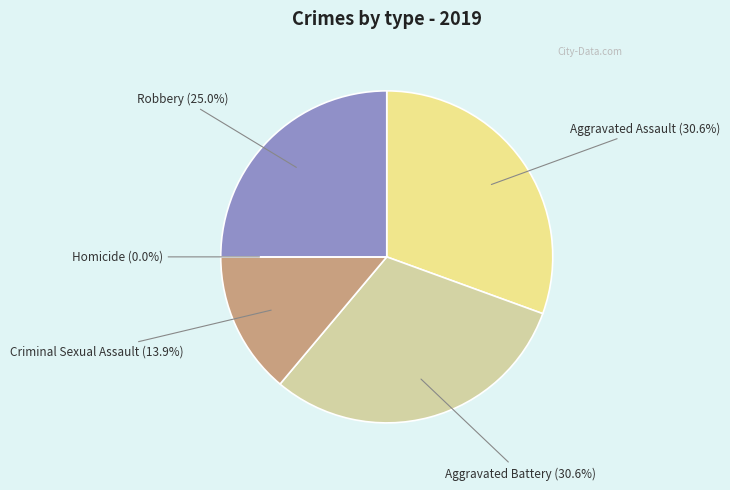

Does any single category account for the majority?

No